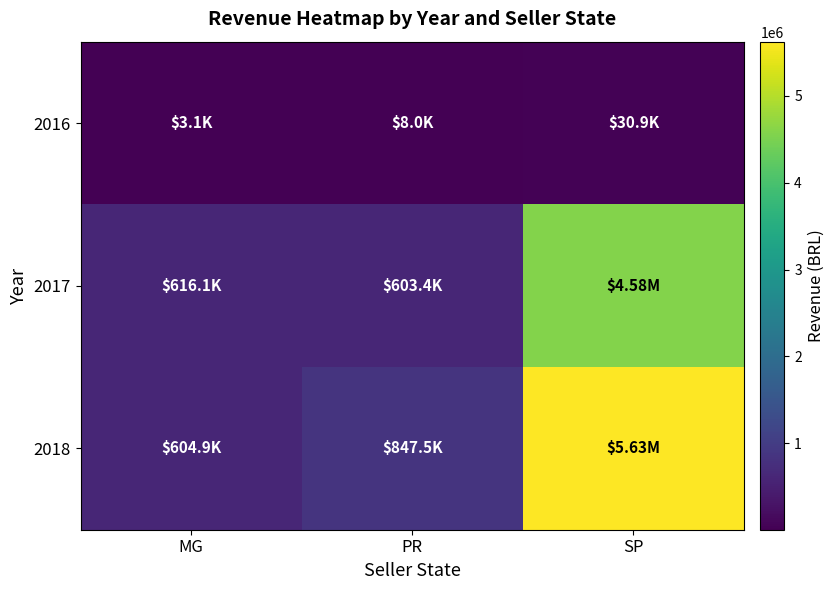

What is the maximum value shown in the chart?

5625912.1